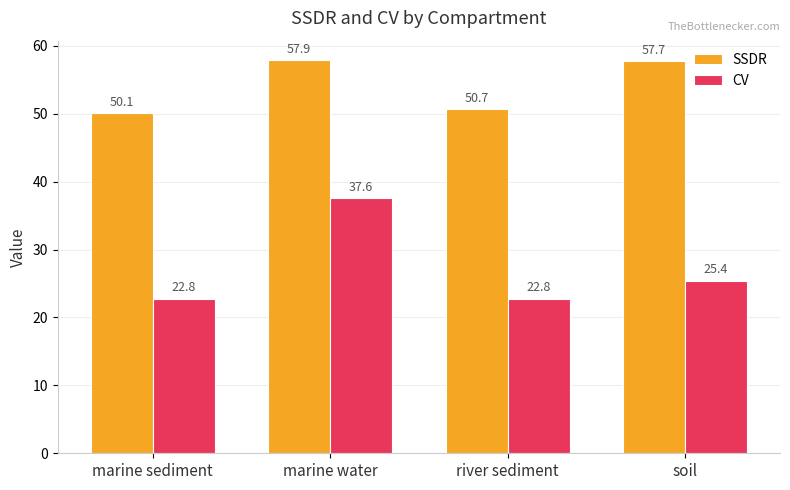

What is the total value across all series at marine sediment?

72.9